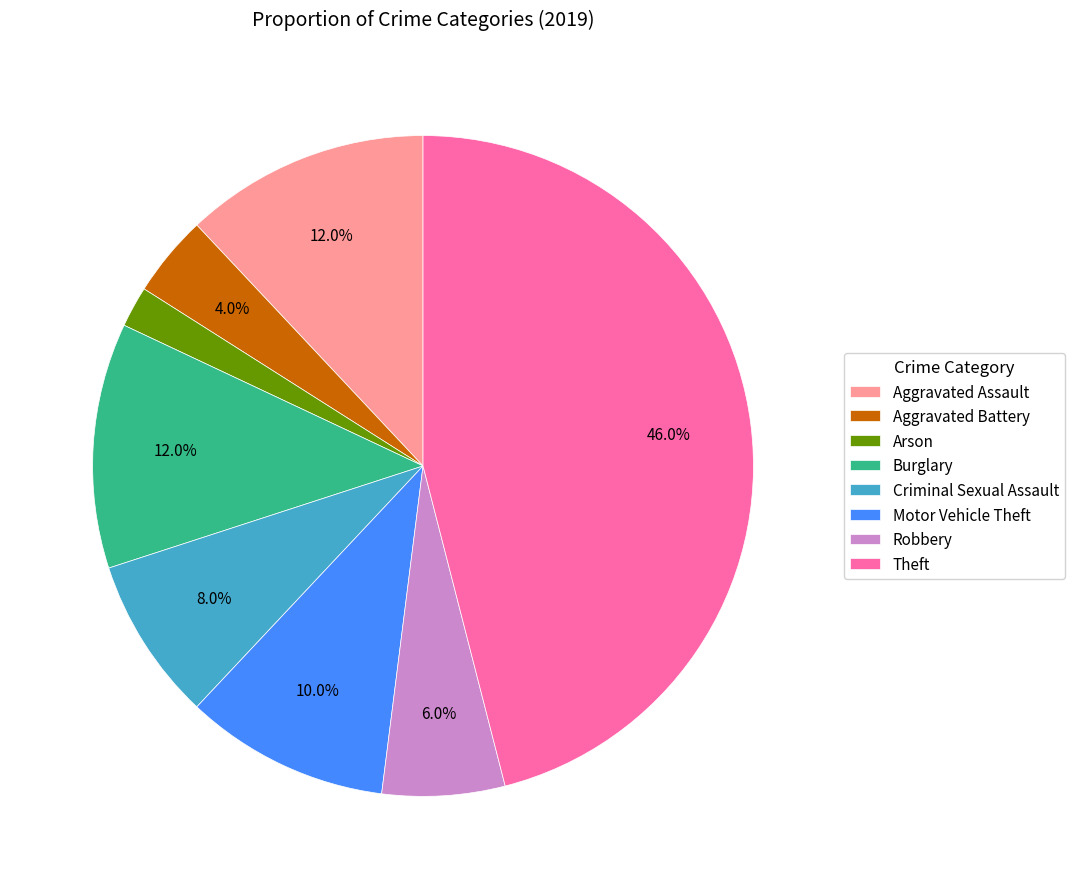

Do Criminal Sexual Assault and Aggravated Battery together represent more than half of the pie?

No